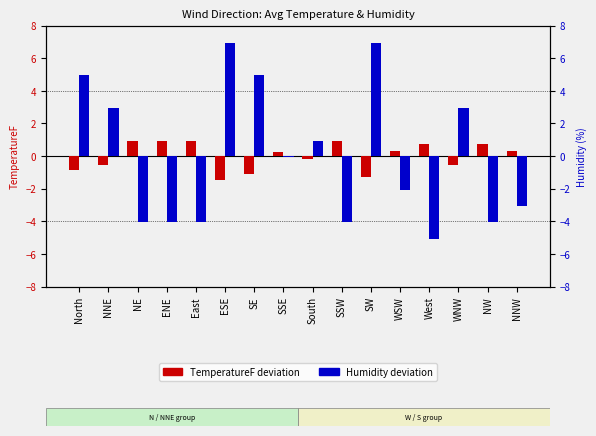

What is the difference between the maximum and minimum values in the Humidity (deviation from mean) series?

12.0